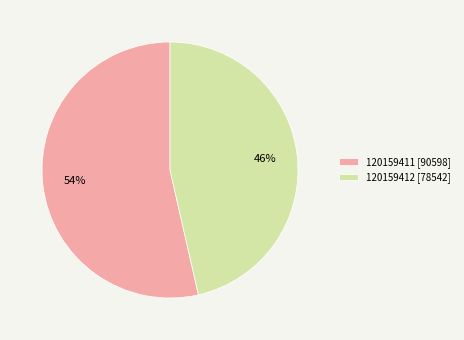

Approximately how many times larger is the value at 120159412 [78542] compared to 120159411 [90598]?

0.9